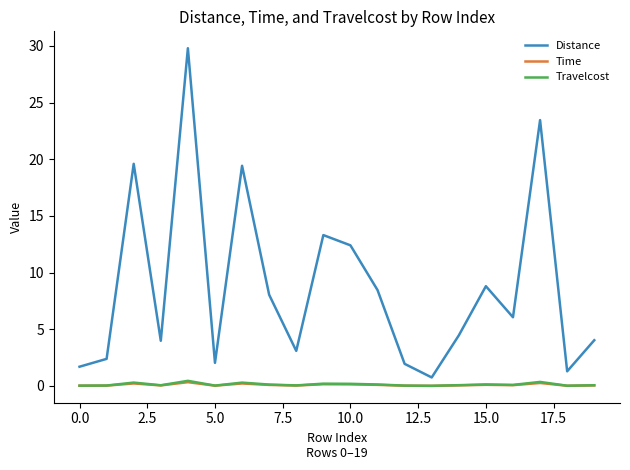

What is the highest value of the Distance series?

29.8